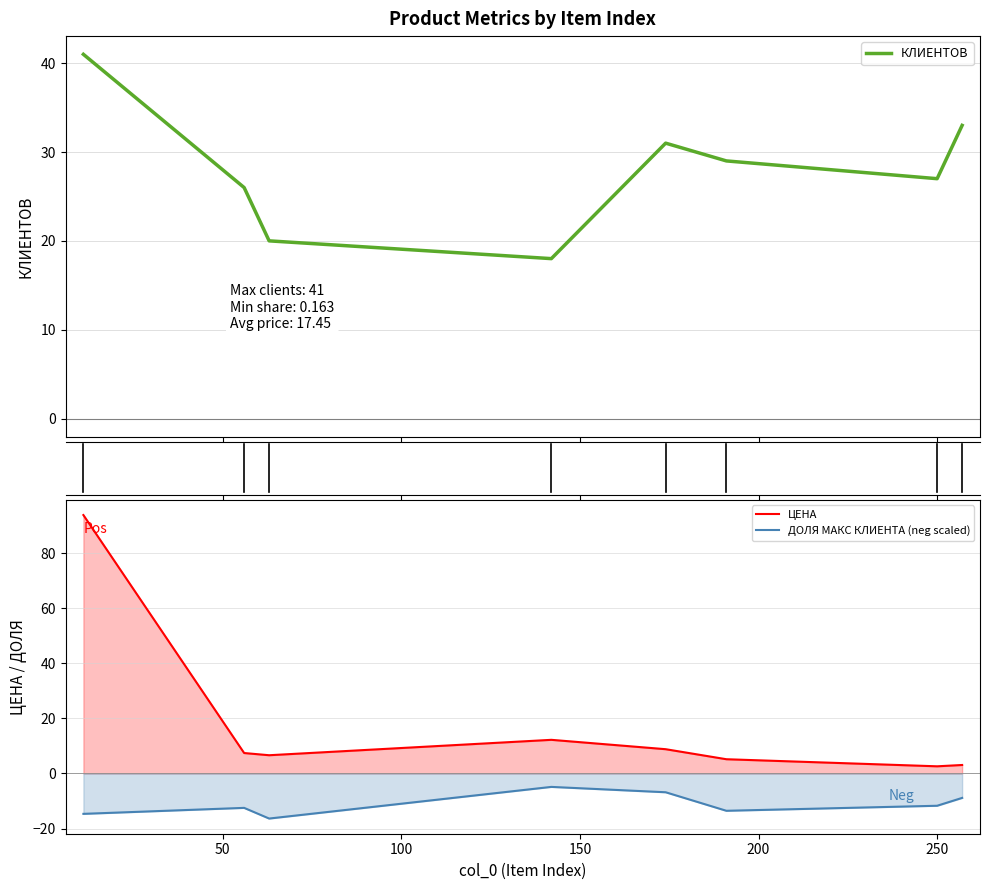

True or false: ЦЕНА and ДОЛЯ МАКС КЛИЕНТА (neg scaled) intersect in this chart.

False